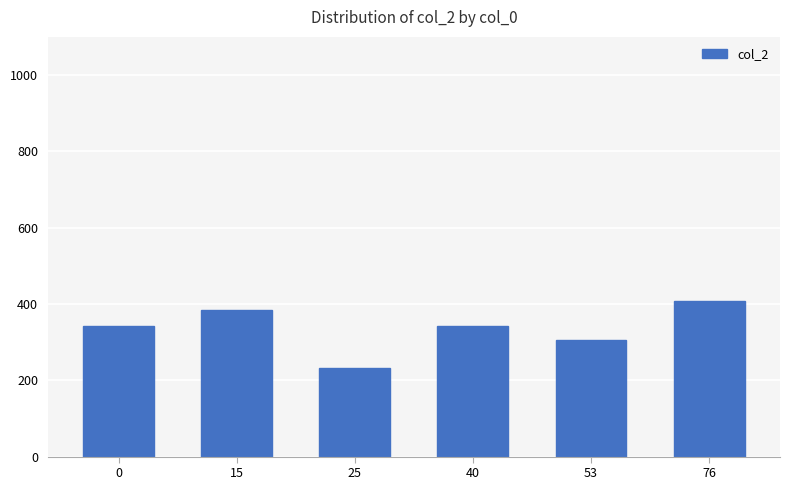

What is the difference between the maximum and minimum values?

174